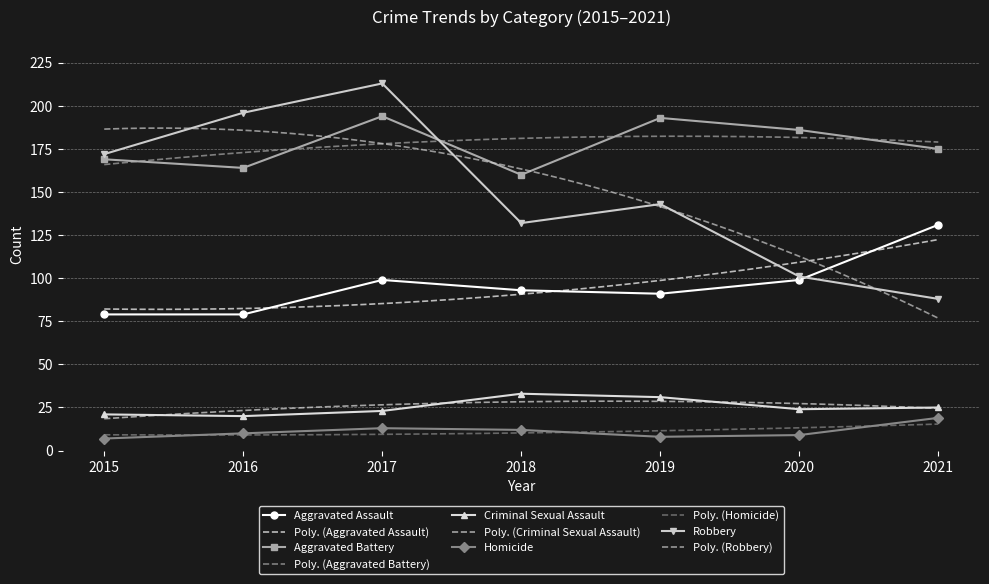

True or false: Homicide has a value of 4 at 2021.

False